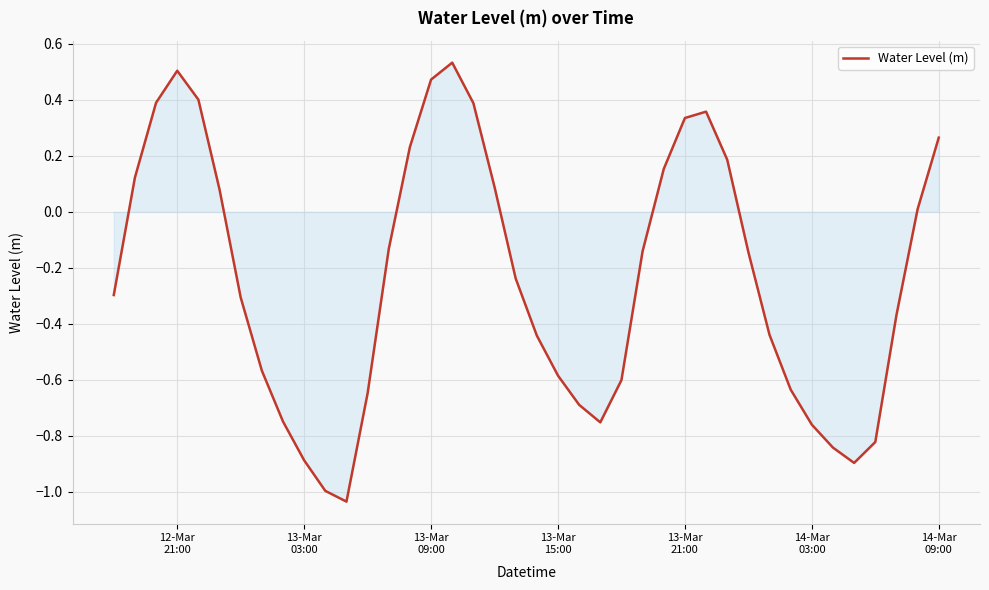

What is the difference between the maximum and minimum values?

1.6